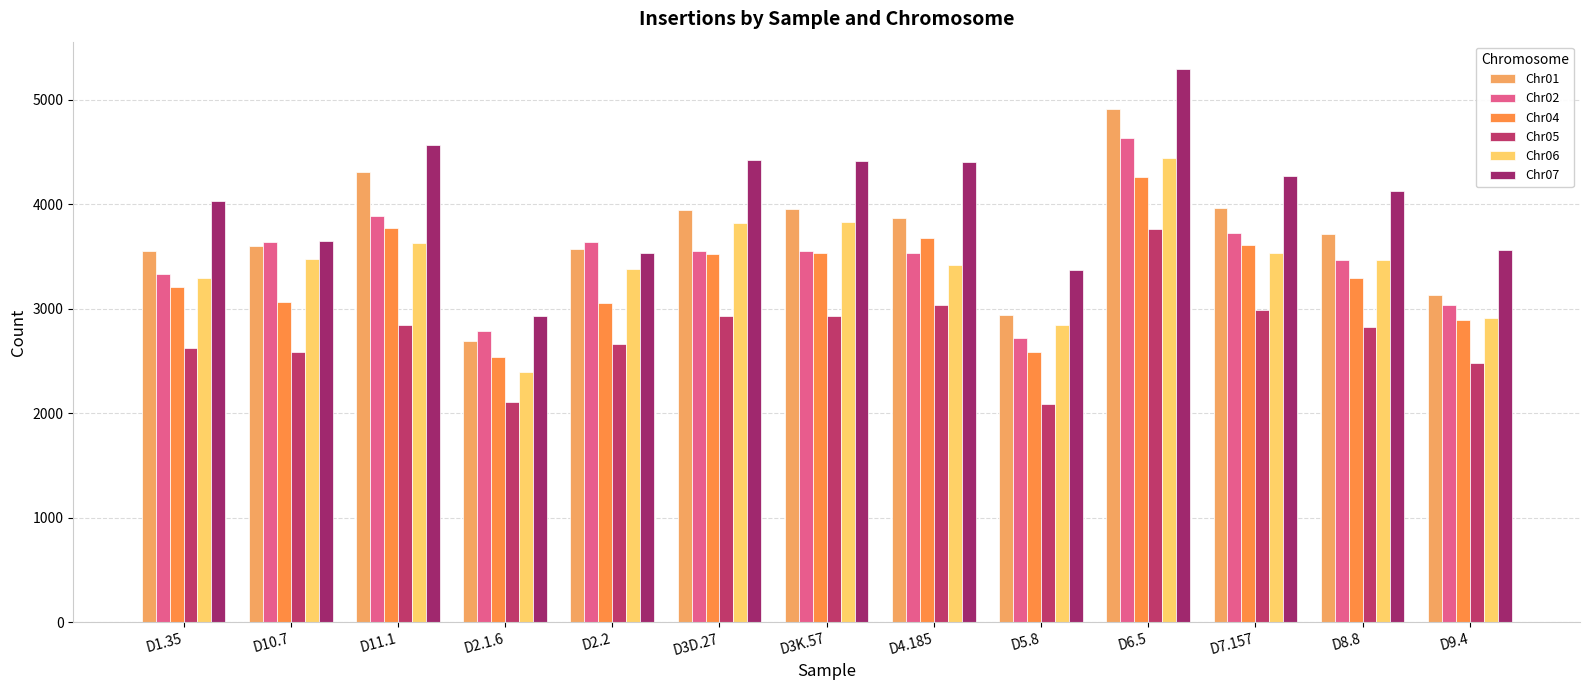

Does the chart contain stacked bars?

No